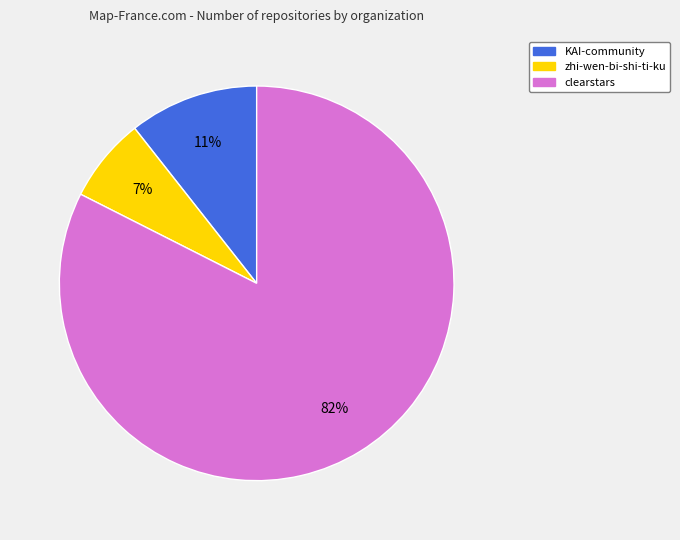

Between zhi-wen-bi-shi-ti-ku and clearstars, which is larger?

clearstars